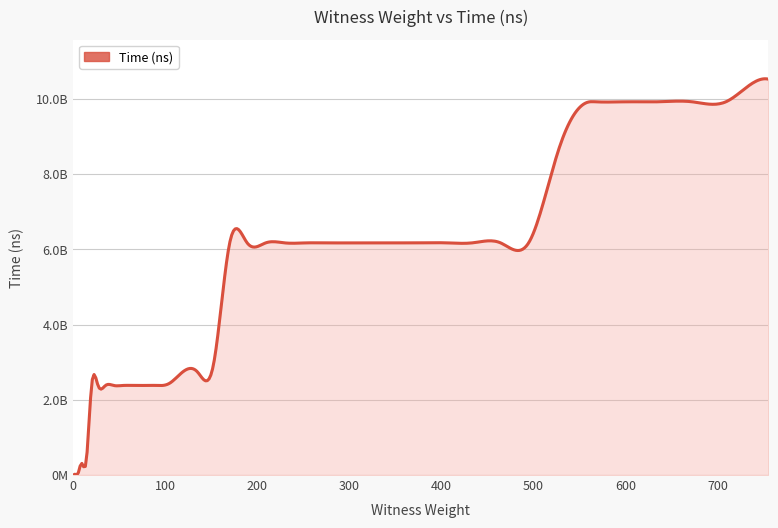

What is the difference between the second highest and minimum values?

10518143200